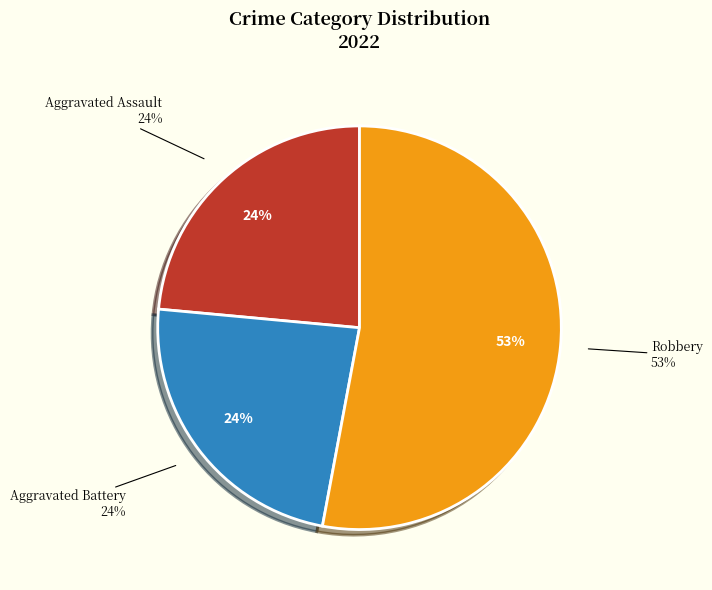

What percentage is NOT represented by Robbery?

47.1%